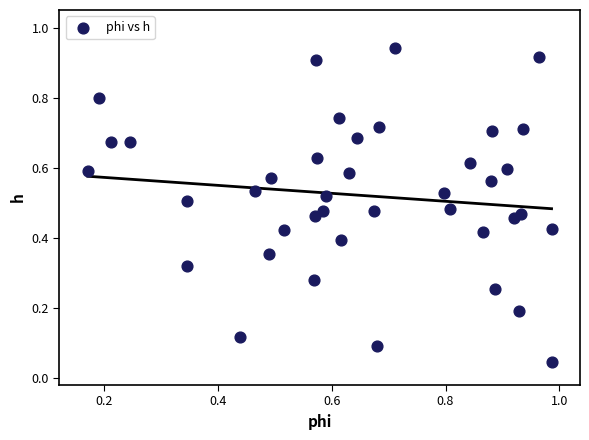

What is the range of X values (max minus min)?

0.8